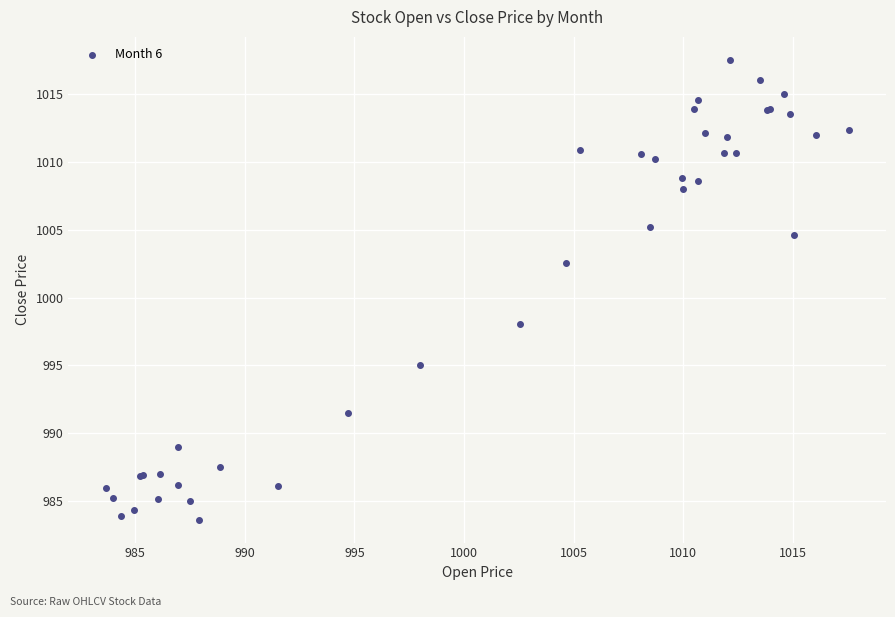

What Y value in the scatter plot is closest to 1000?

998.0